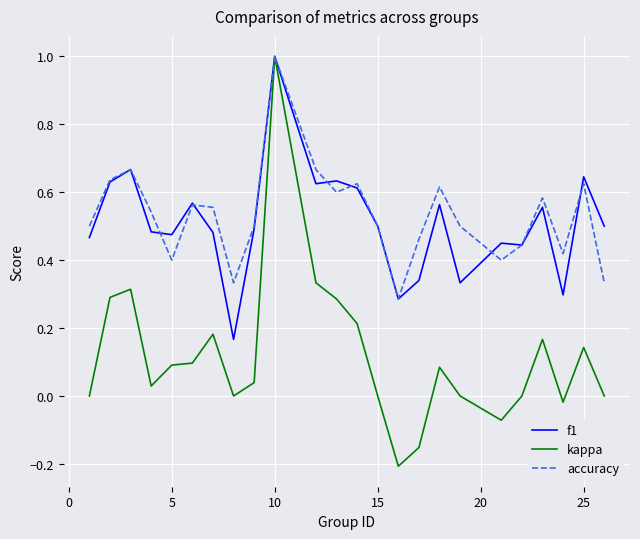

Which series has the largest total across all categories?

accuracy